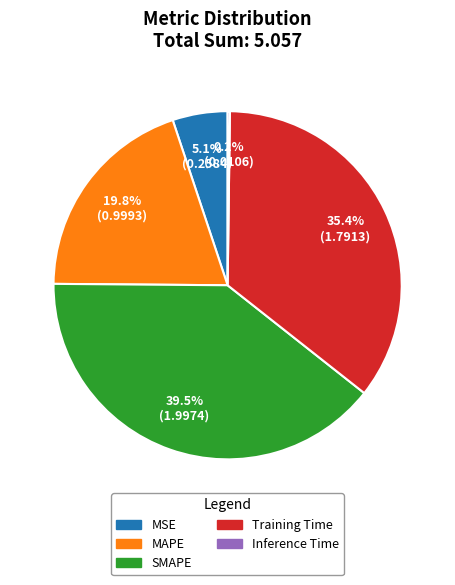

Is the sum of Training Time and MSE greater than half?

No